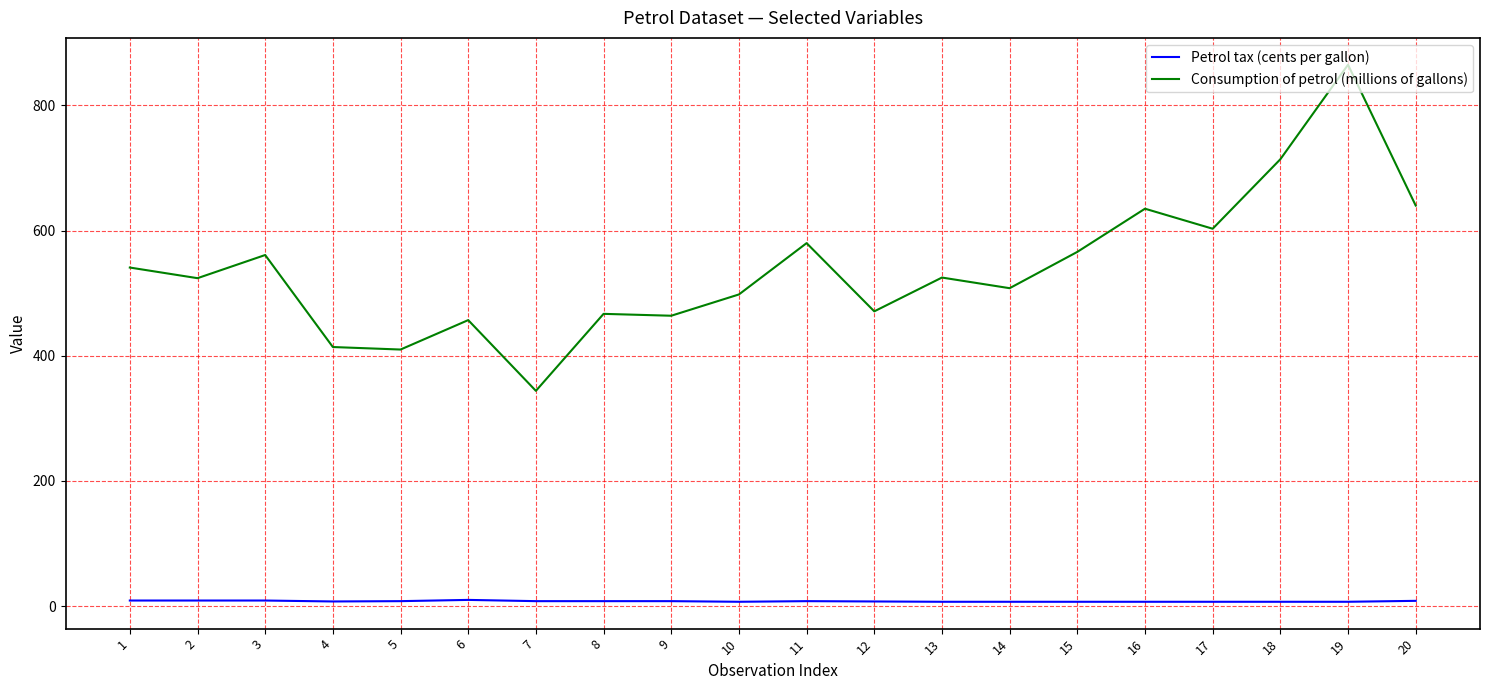

What is the maximum value shown in the chart?

865.0